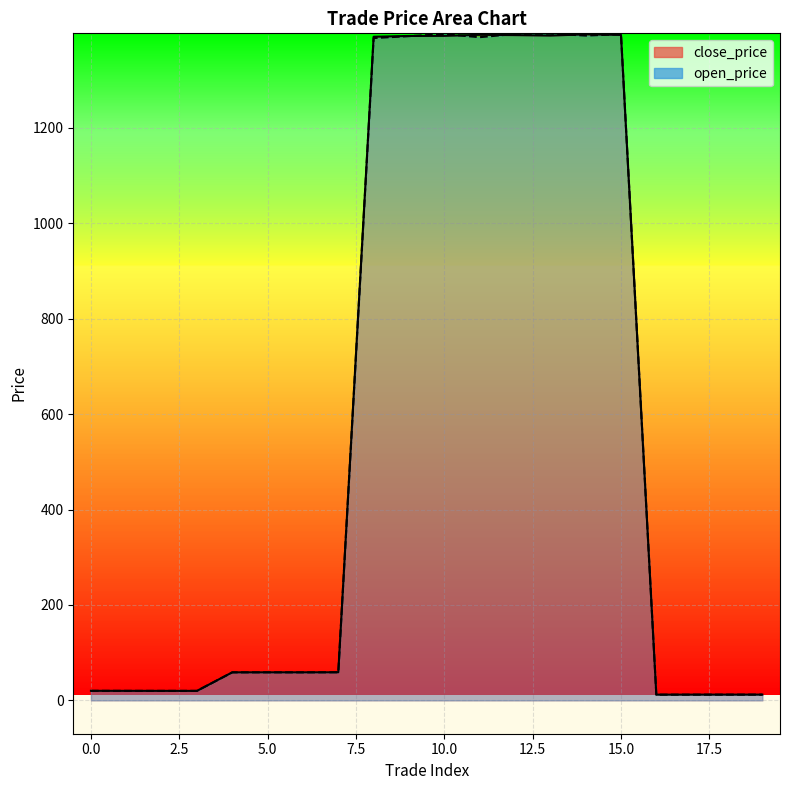

Read the close_price value at 3.

19.9